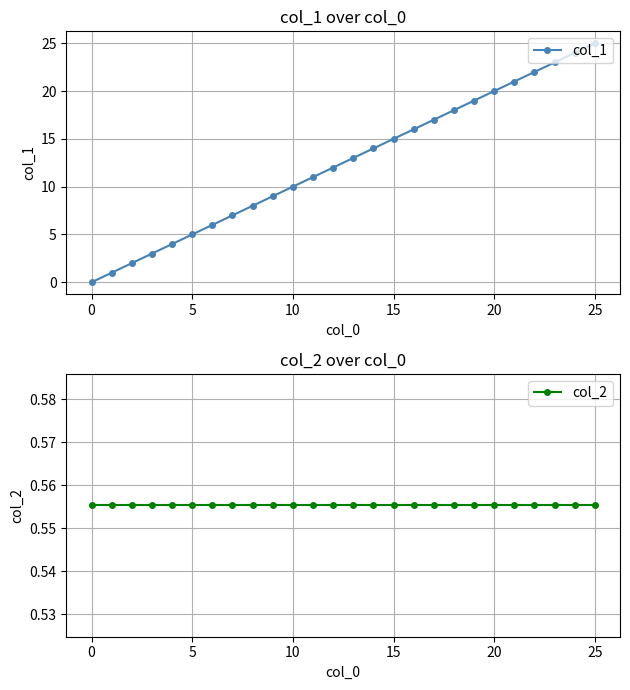

True or false: col_1 has more than 1 interior local peaks.

False